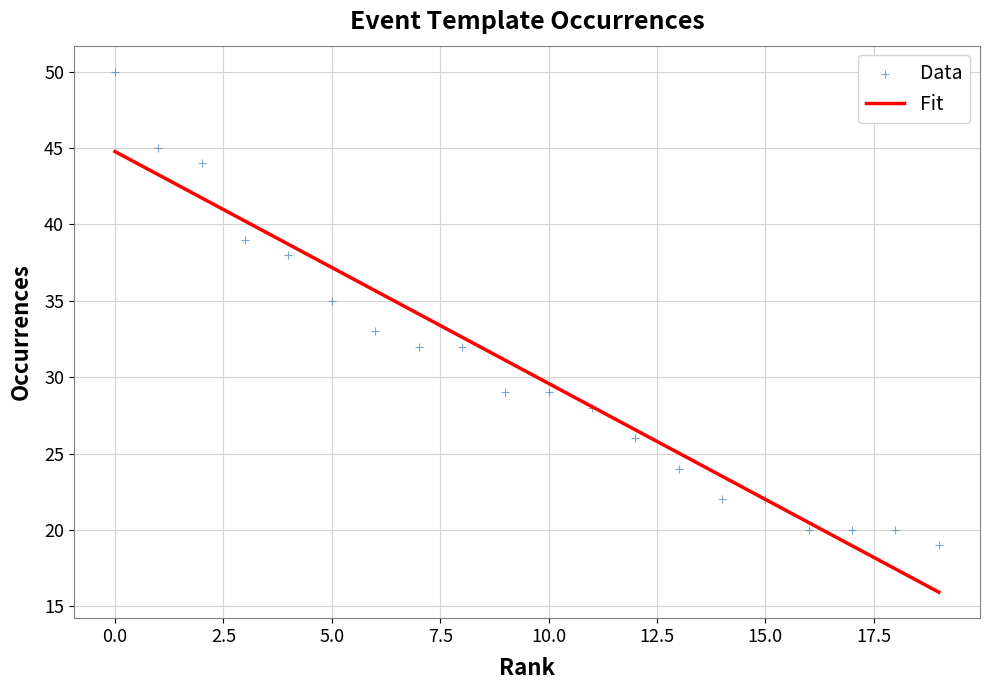

Is it true that Fit equals 22.0 at 15.0?

True